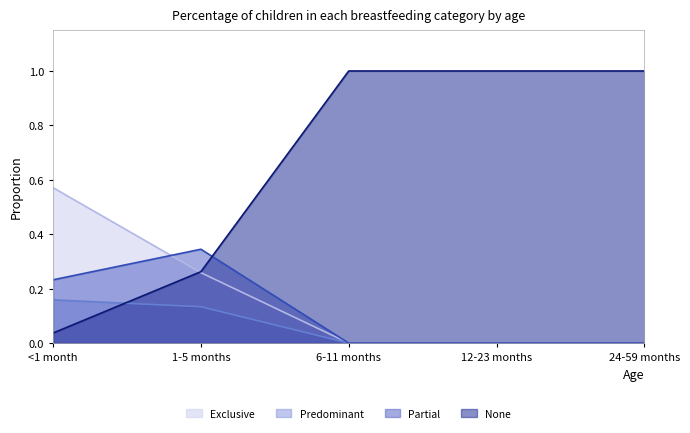

How many lines are shown in the chart?

4